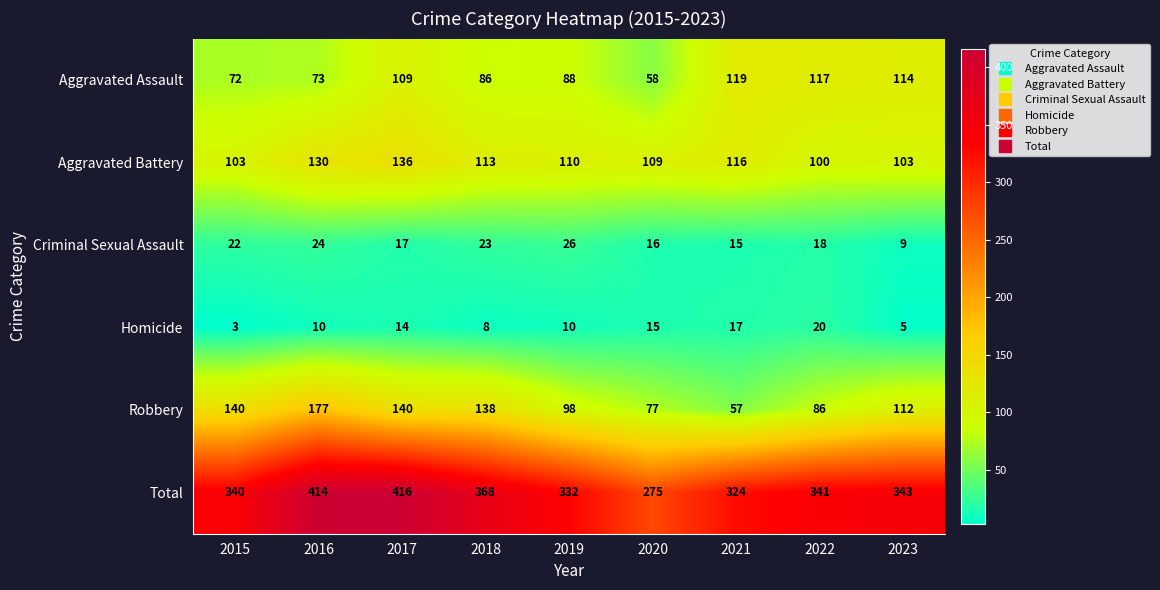

Between 2021 and 2023, which series saw the biggest shift?

Robbery